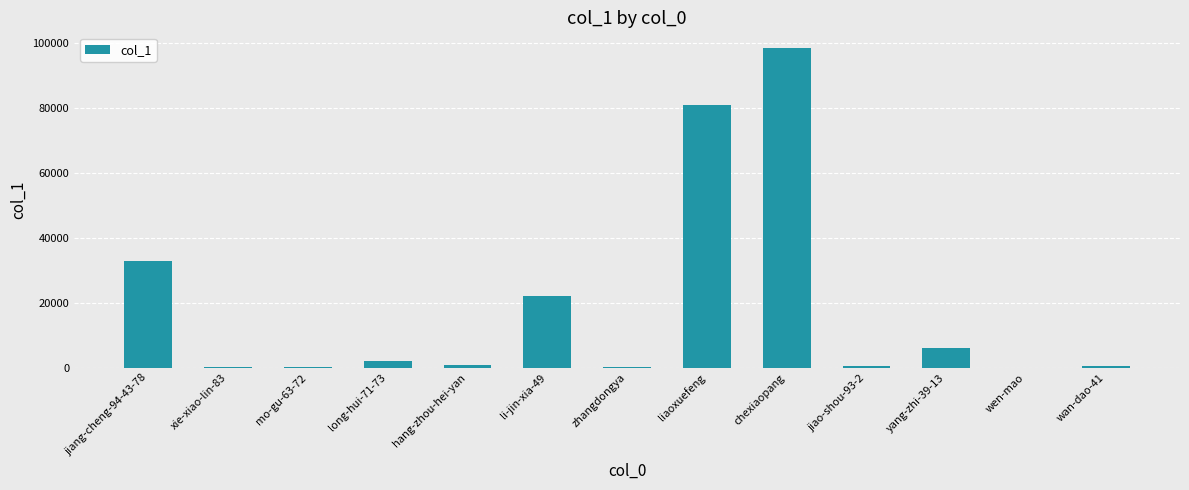

At which label is the value closest to 49276?

jiang-cheng-94-43-78